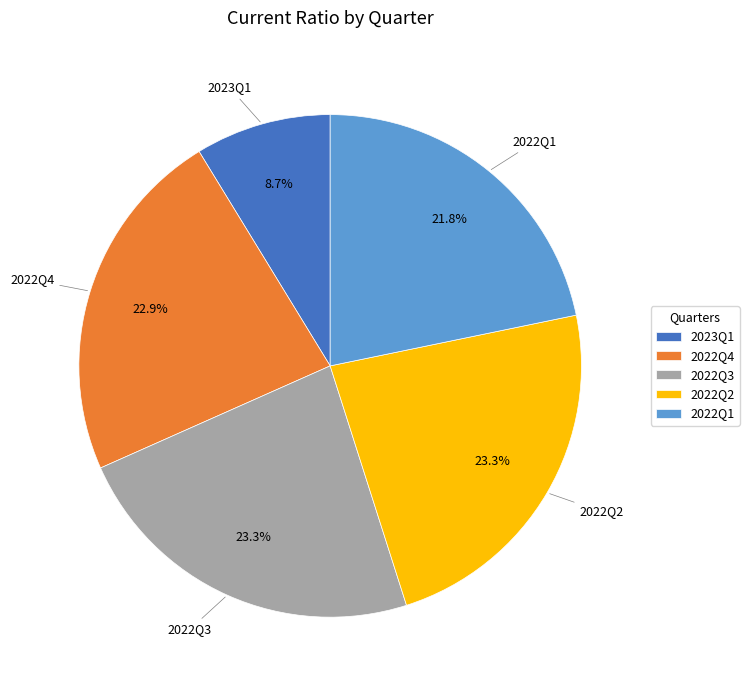

The 2022Q2 slice represents 23% of the pie. True or false?

True